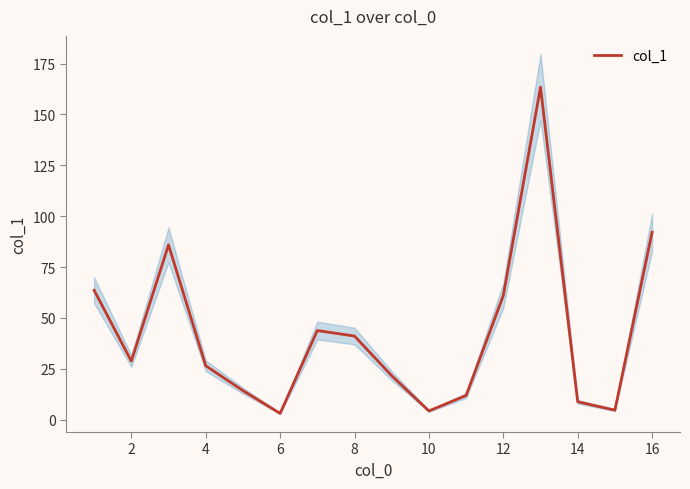

The value of col_1 at 10 is 4.3. True or false?

True